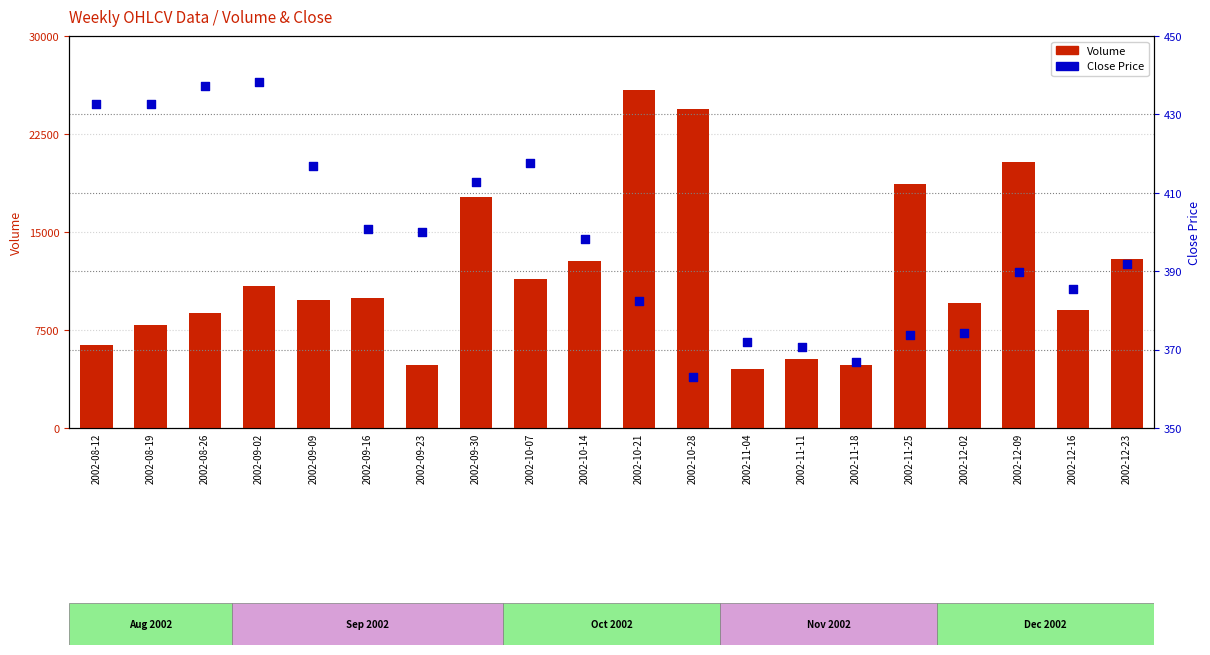

What are all the series names shown in the legend?

Volume, Close Price